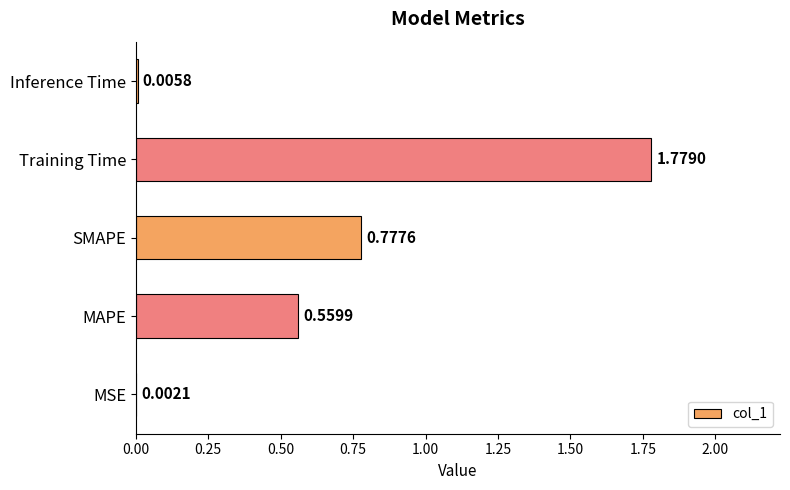

Between Inference Time and SMAPE, which is larger?

SMAPE